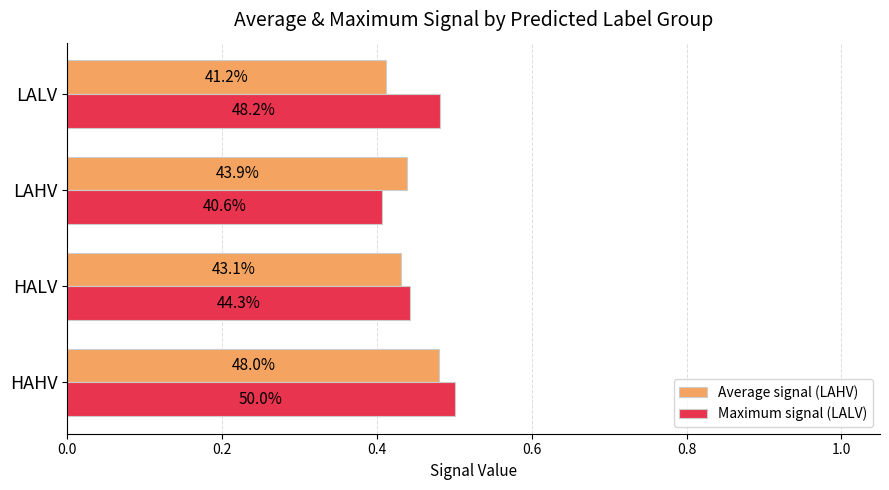

What are all the series names shown in the legend?

Average signal (LAHV), Maximum signal (LALV)